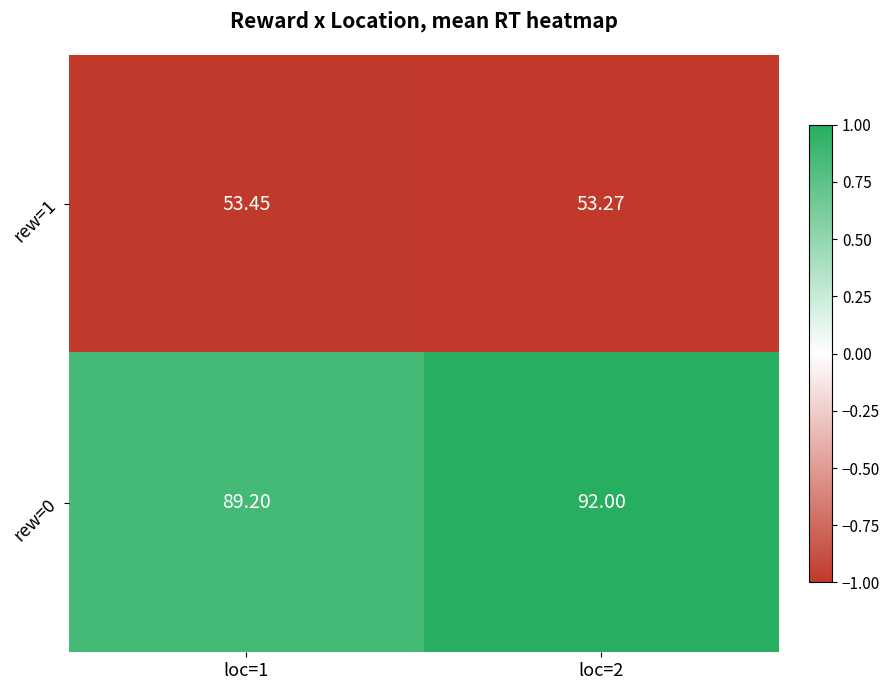

Is the value of rew=1 at loc=2 greater than the value of rew=0 at loc=1?

No